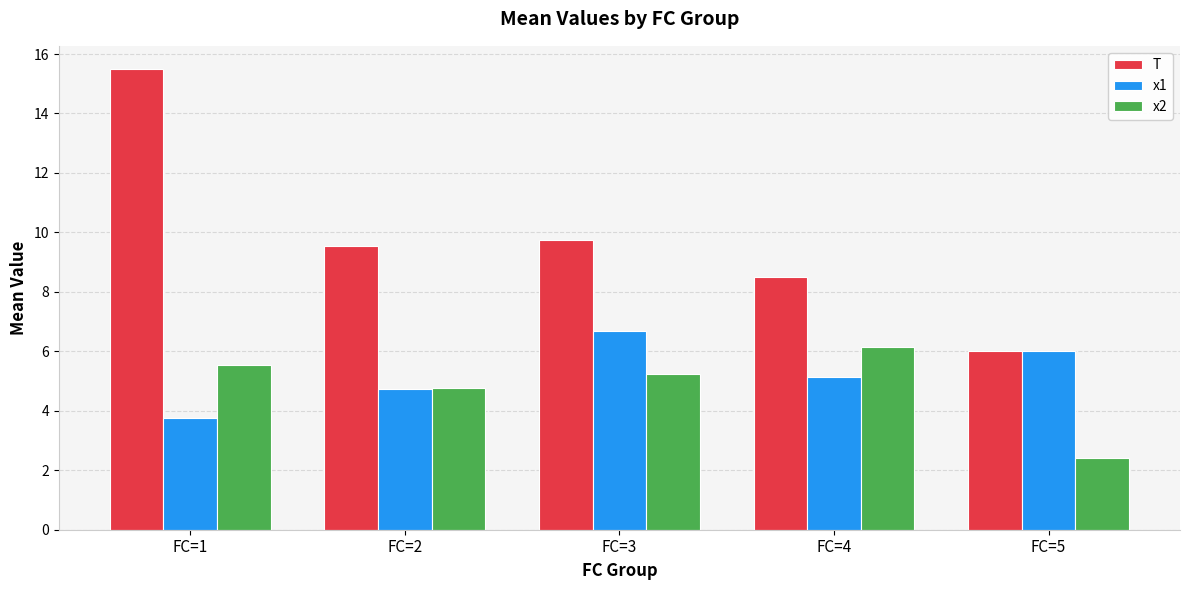

What is the spread (max minus min) of values at FC=4?

3.4